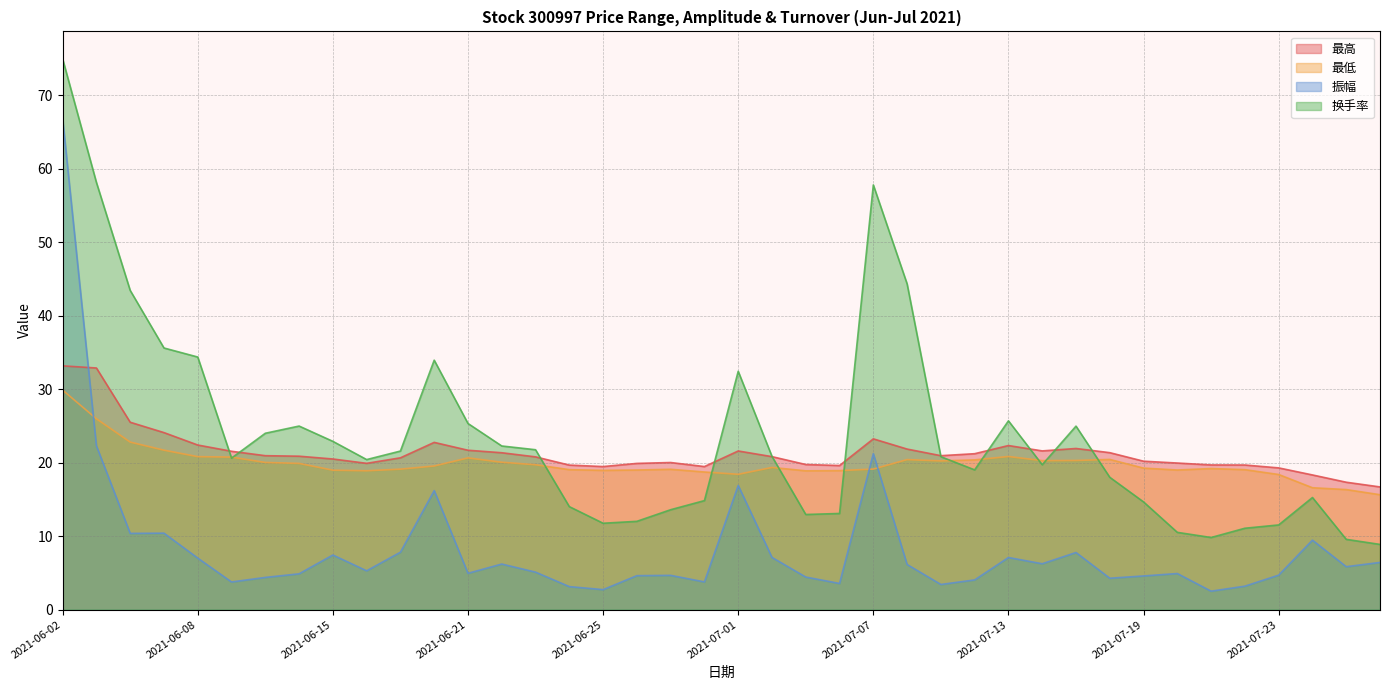

Count the number of data series in this chart.

4